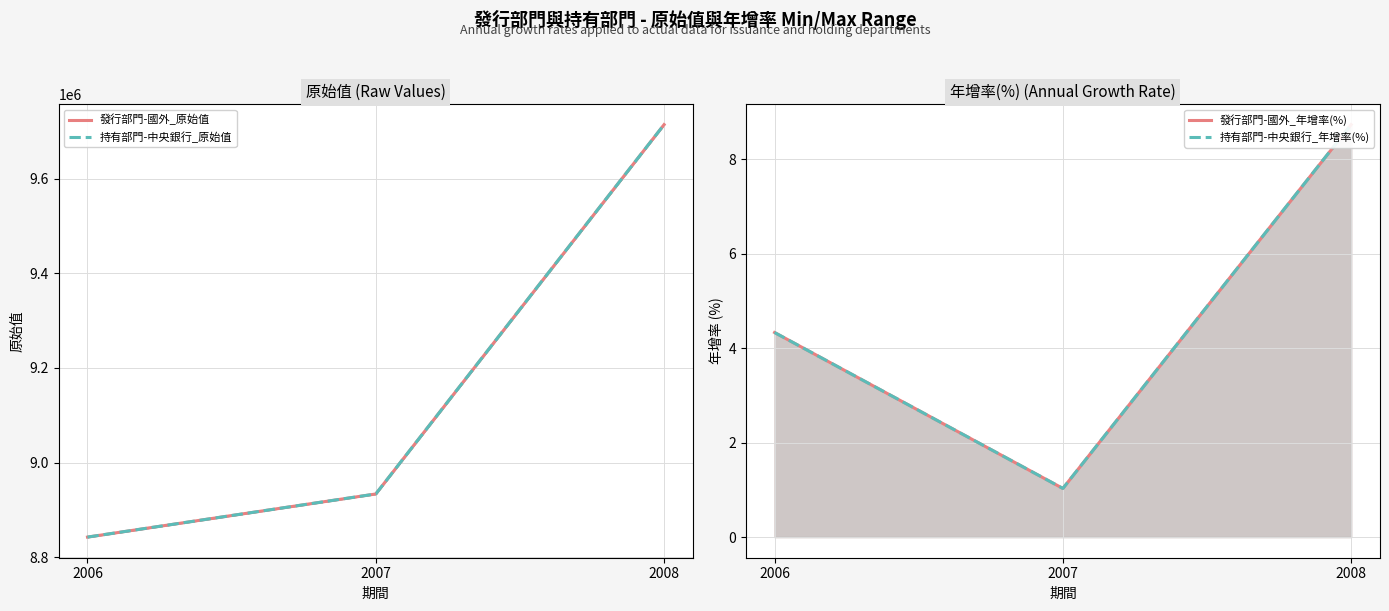

Reading left to right, list all the values displayed in this chart.

發行部門-國外_原始值: 2006=8842926.0	2007=8933978.0	2008=9713853.0
持有部門-中央銀行_原始值: 2006=8842926.0	2007=8933978.0	2008=9713853.0
發行部門-國外_年增率(%): 2006=4.3	2007=1.0	2008=8.7
持有部門-中央銀行_年增率(%): 2006=4.3	2007=1.0	2008=8.7